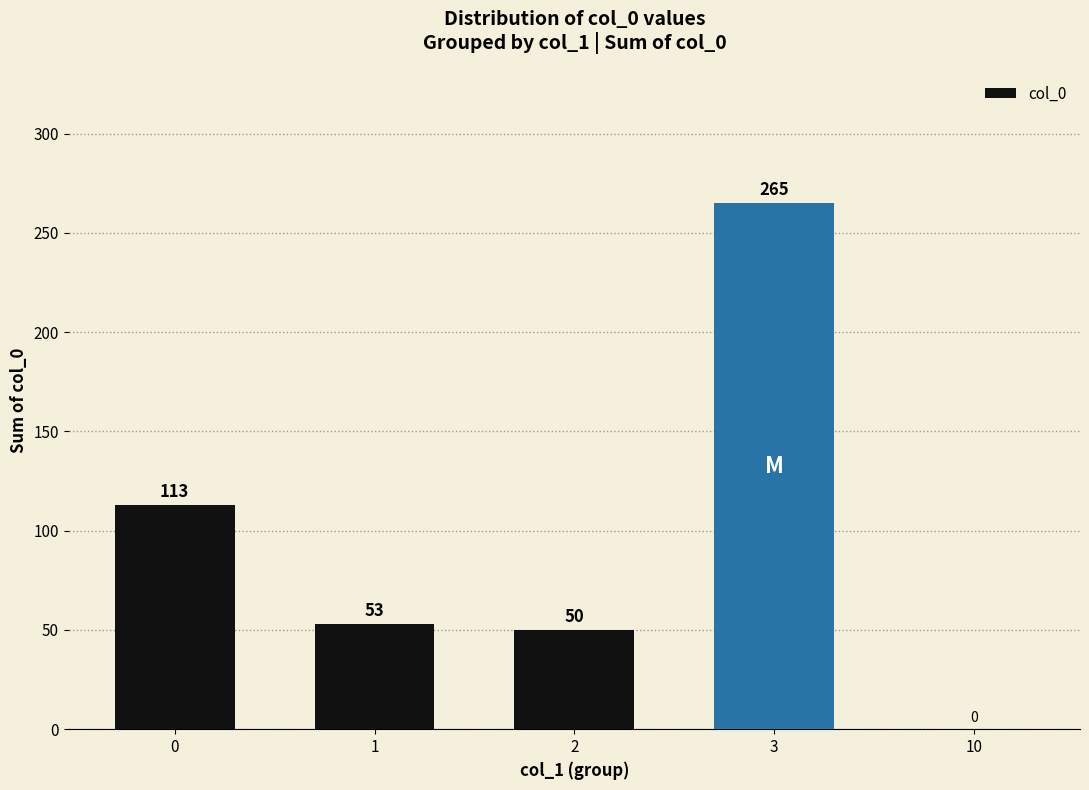

Which category has the highest value across all series?

3